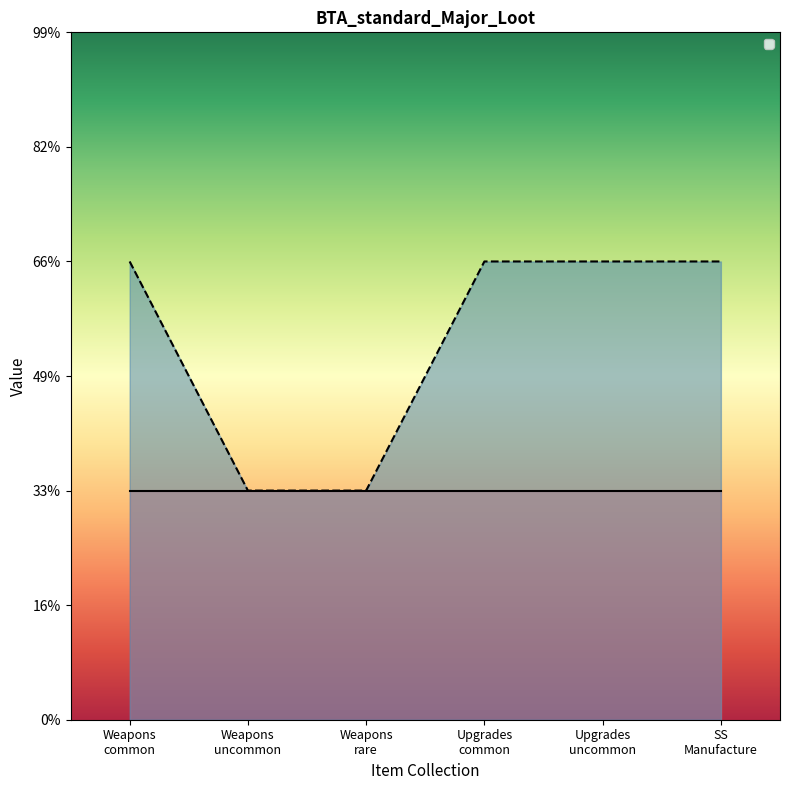

Does the chart display data point markers on the line(s)?

No